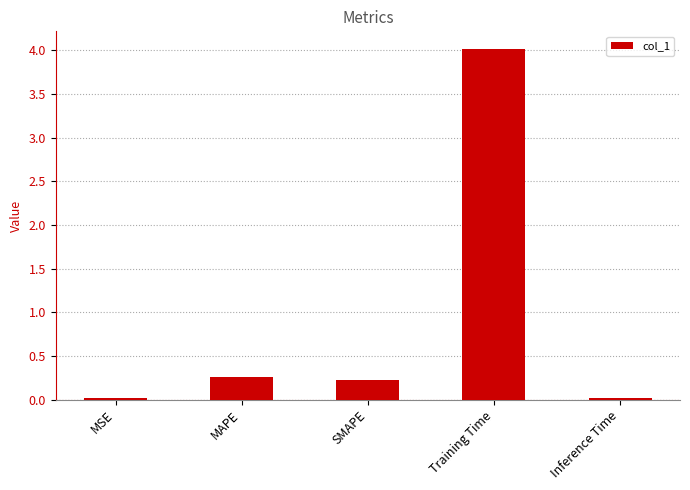

Which category has the highest value across all series?

Training Time